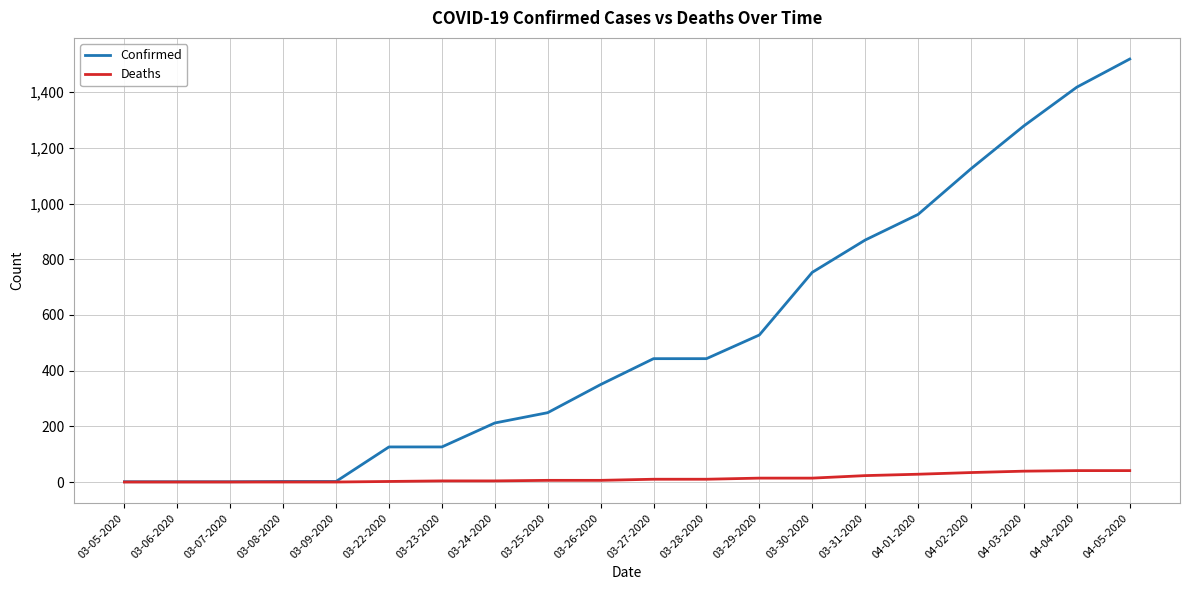

The Confirmed series shows 443 at 03-28-2020. True or false?

True